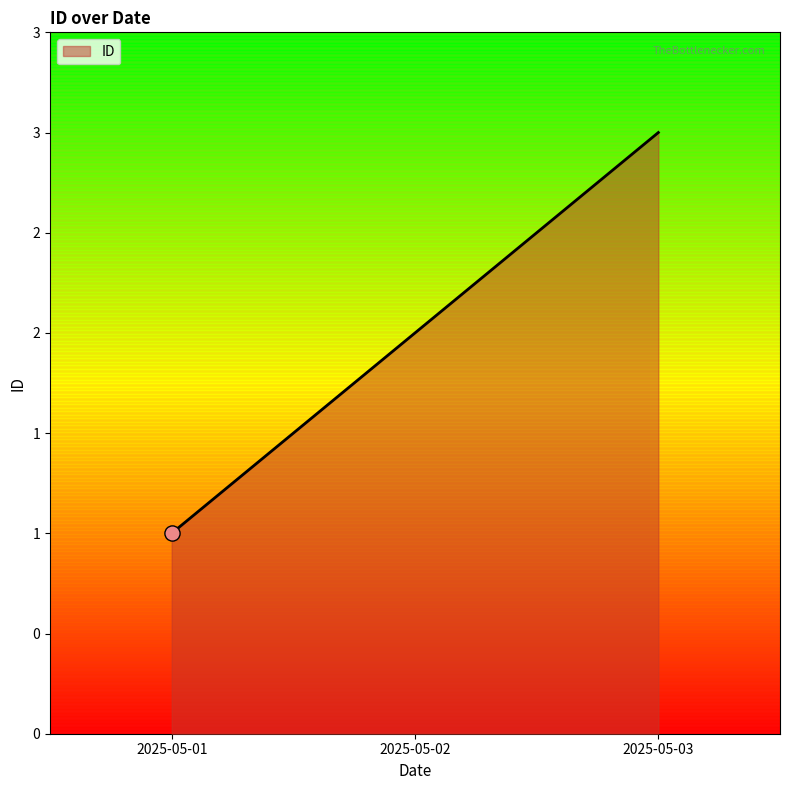

What is the change in value from 2025-05-02 to 2025-05-03?

+1